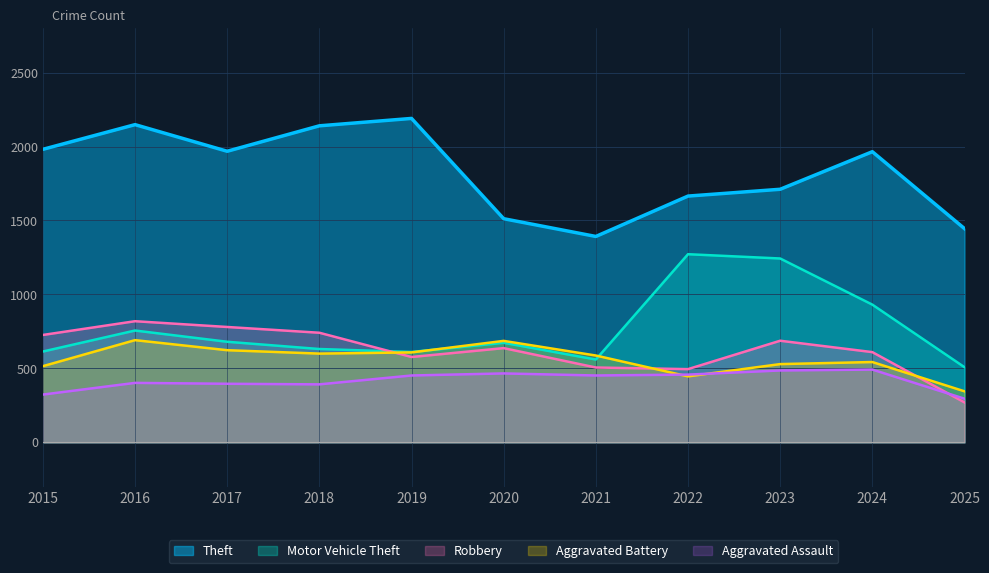

Between 2015 and 2022, which series saw the biggest shift?

Motor Vehicle Theft